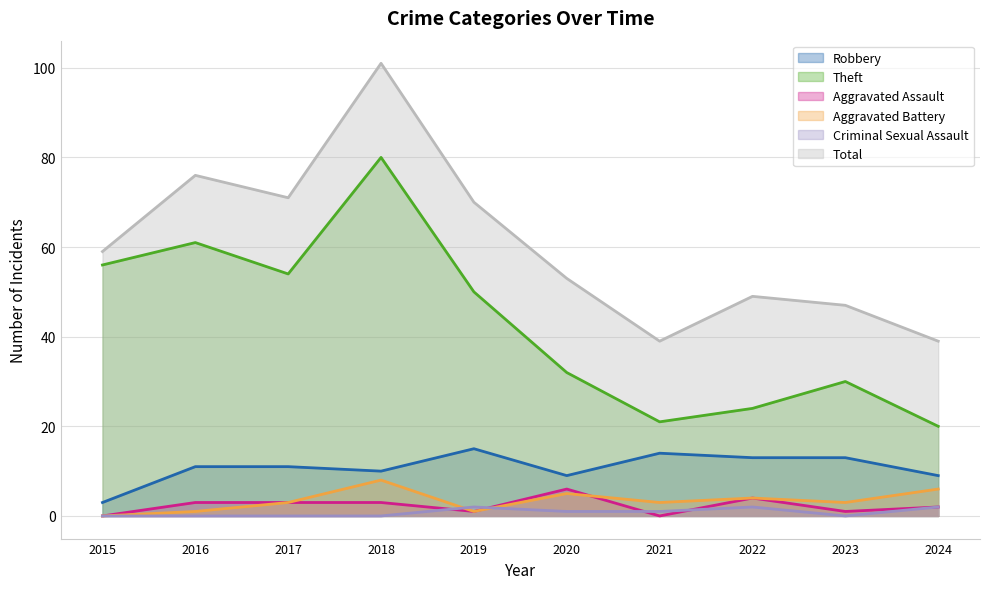

At how many categories does at least one series exceed 49?

6